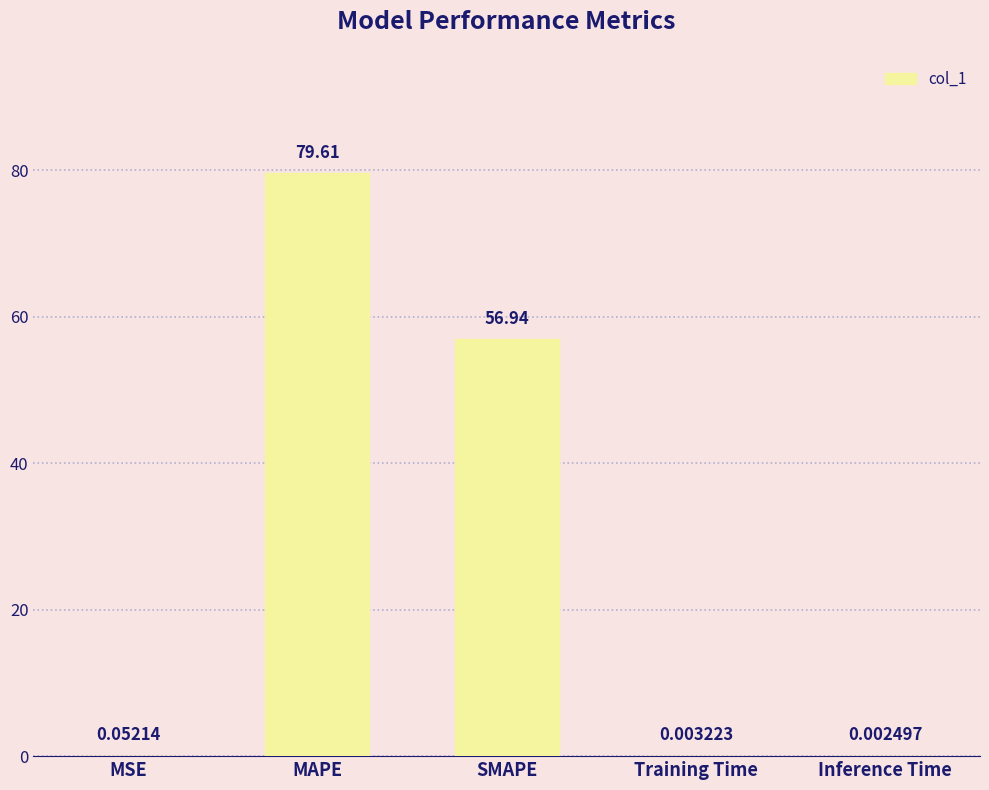

Which has a higher value, Training Time or MAPE?

MAPE